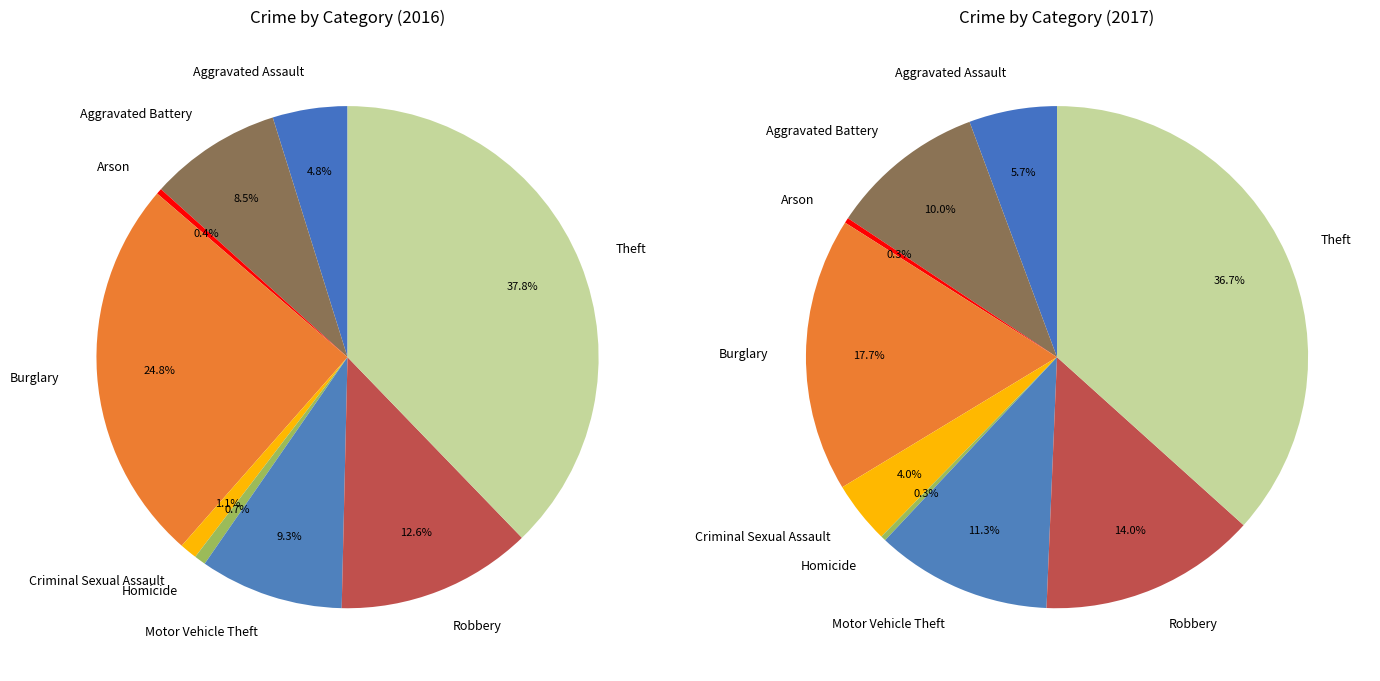

What is the ratio of the value at 1 to the value at 3?

0.3